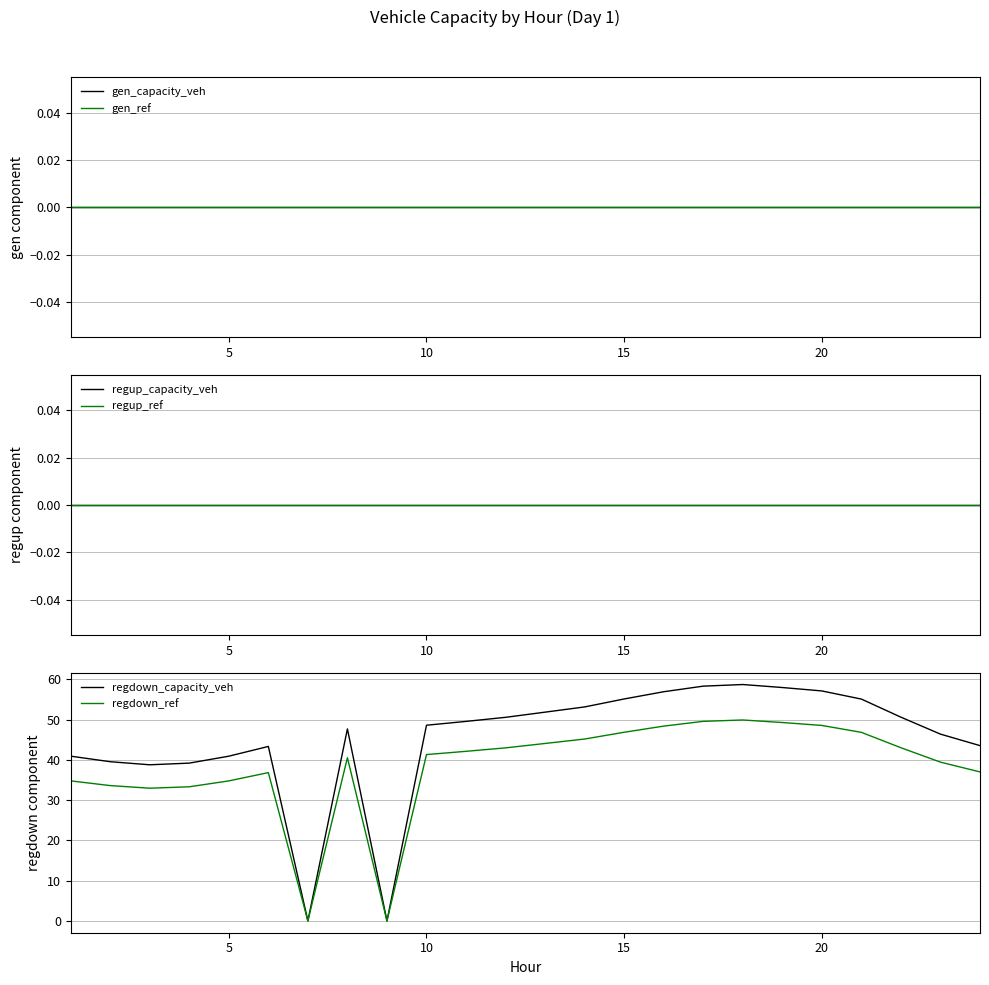

What is the highest value of the regdown_ref series?

49.9